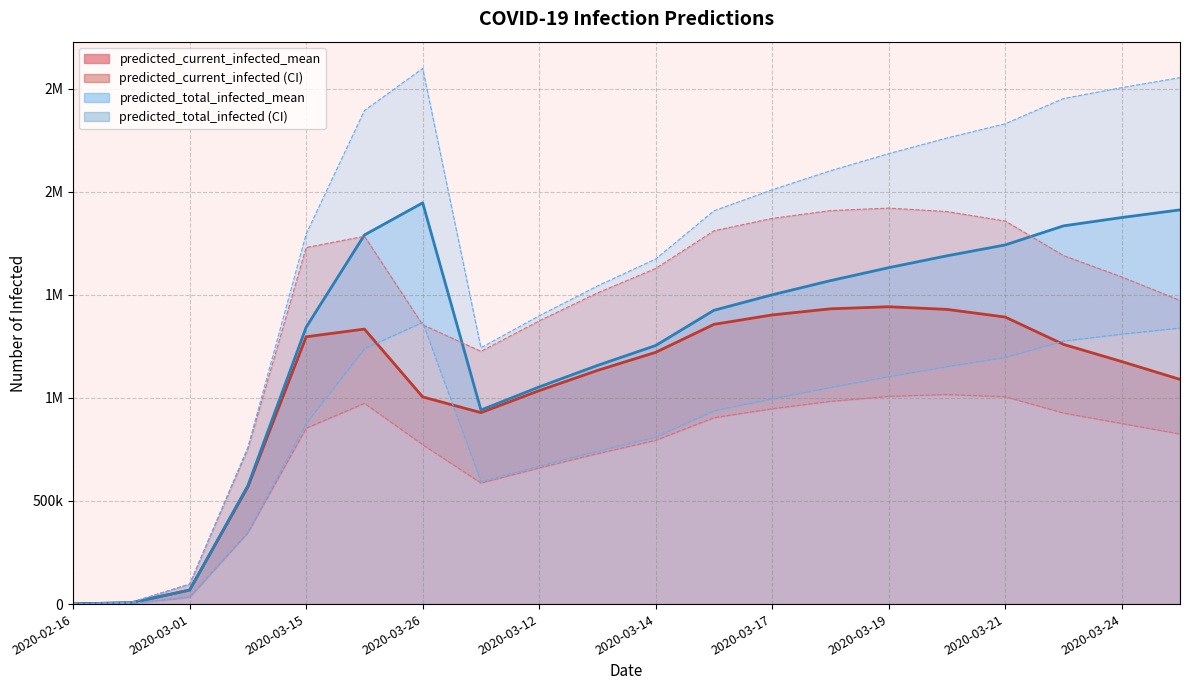

How many lines are shown in the chart?

6